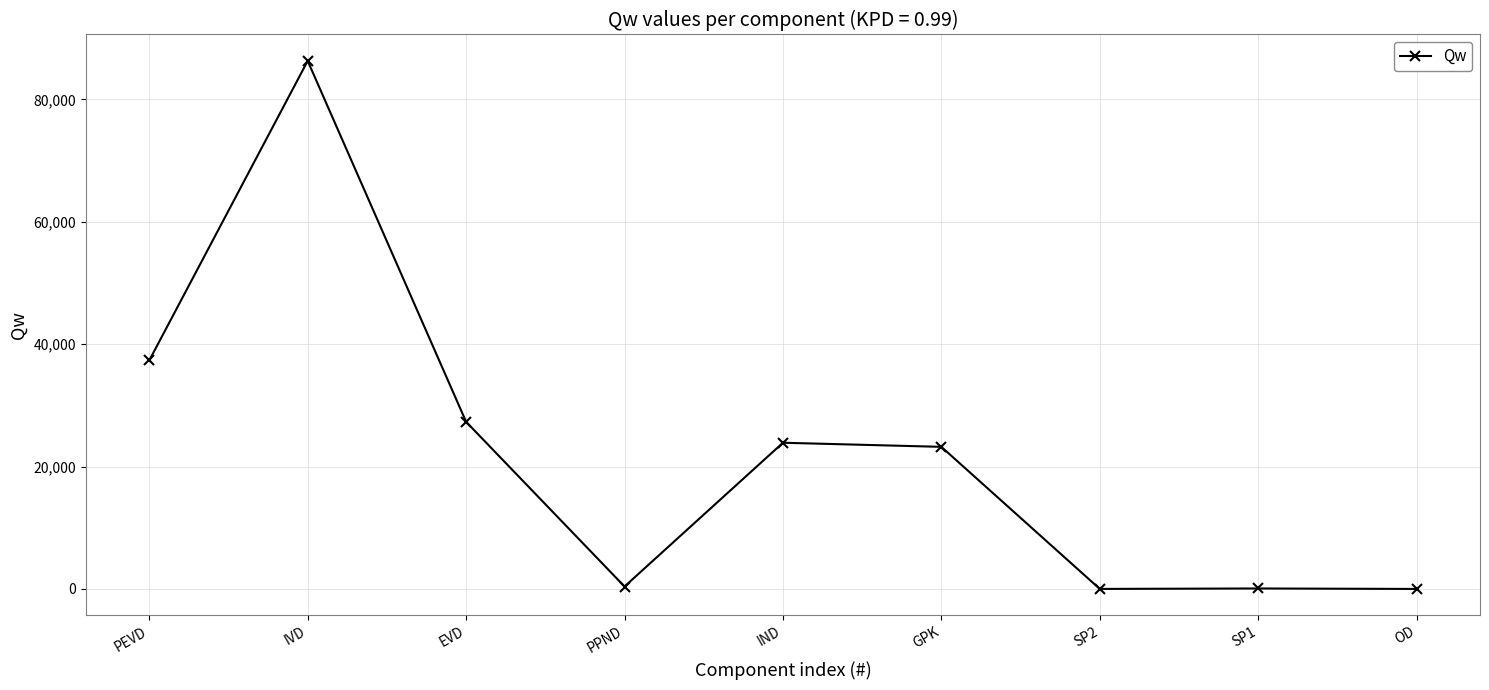

Which has a higher value, OD or IVD?

IVD